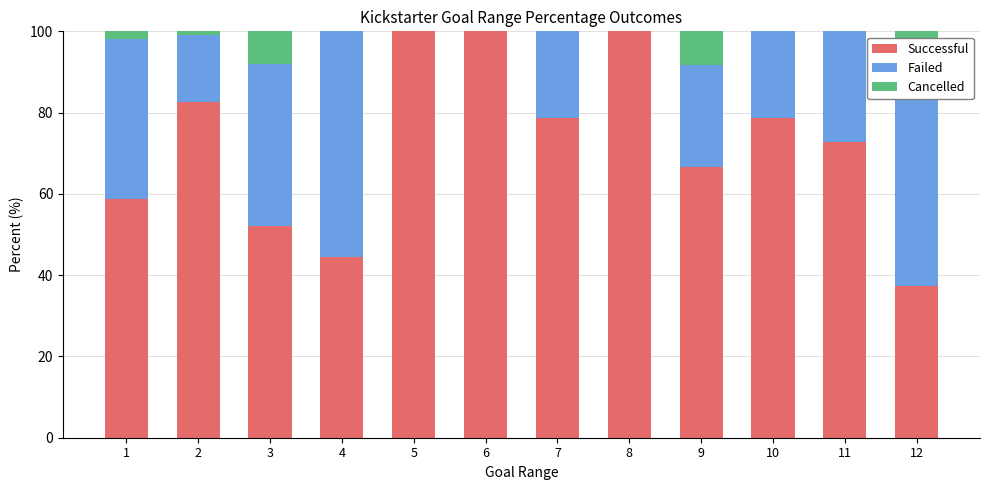

What is the total value across all series at 6?

100.0